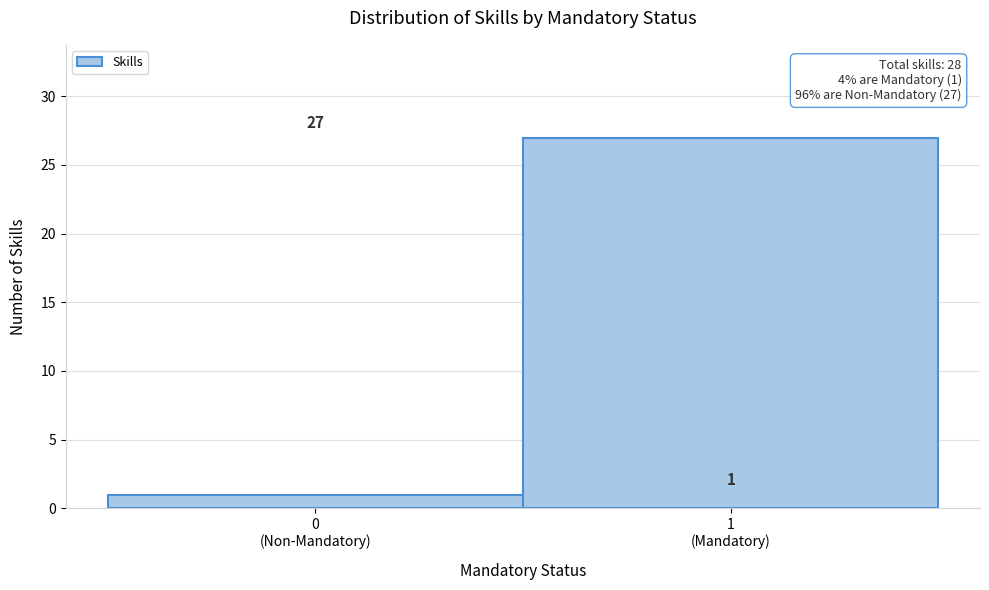

Reading left to right, what are all the values shown in this chart?

1	27